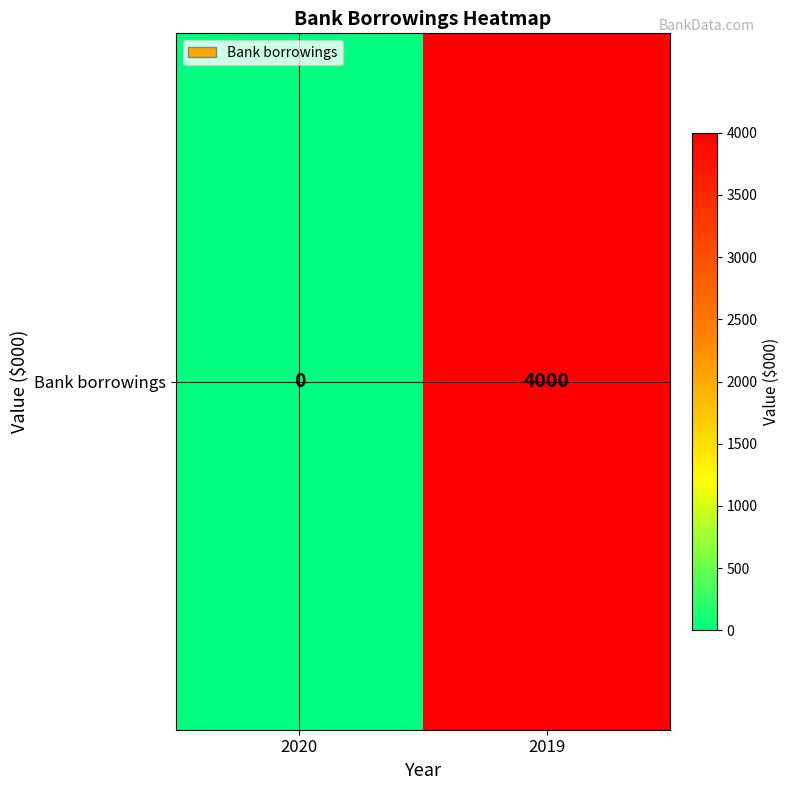

Rank the categories by value from highest to lowest.

2019, 2020